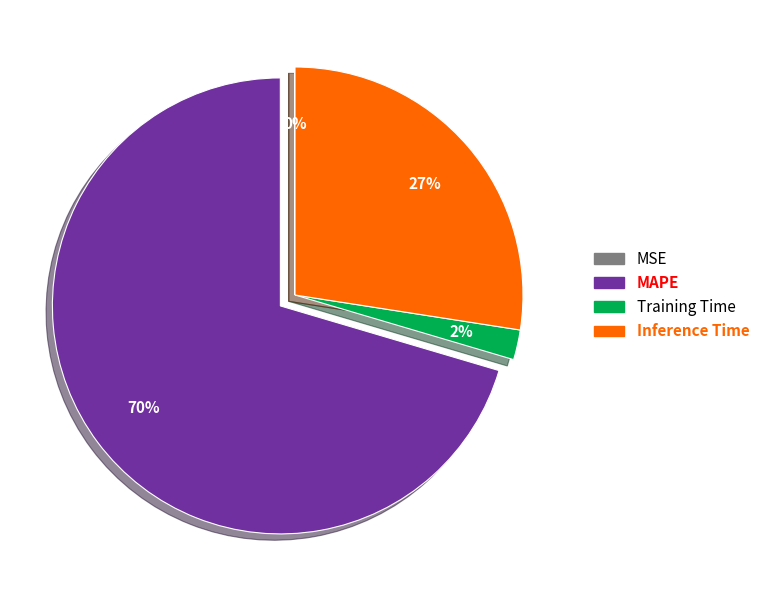

Is there any slice that represents more than half of the pie?

Yes